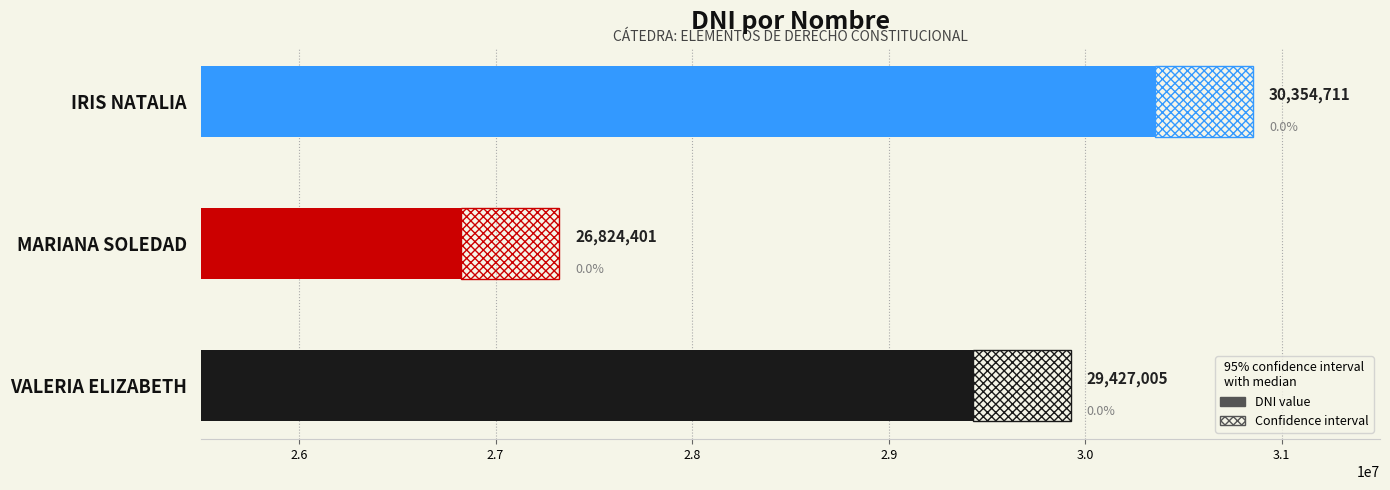

What is the difference between the values at VALERIA ELIZABETH and IRIS NATALIA?

927706